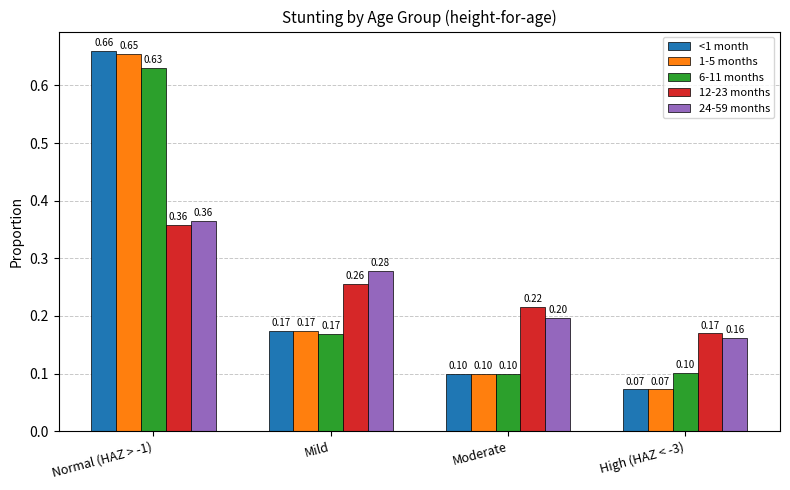

How many groups of bars are there?

4